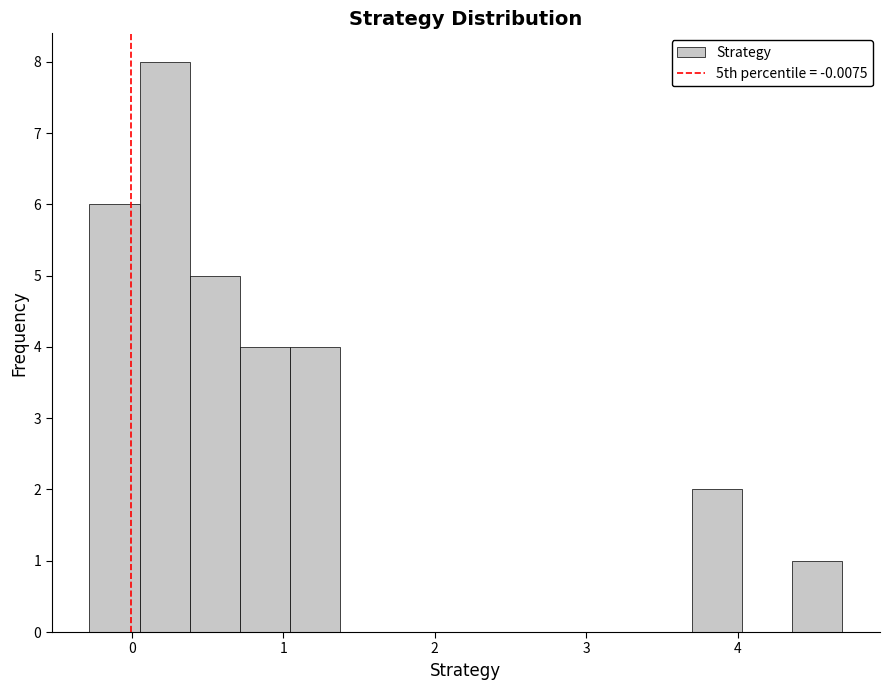

Around what value on the x-axis is the tallest bar? Give the approximate position of its centre, as read against the axis.

0.2